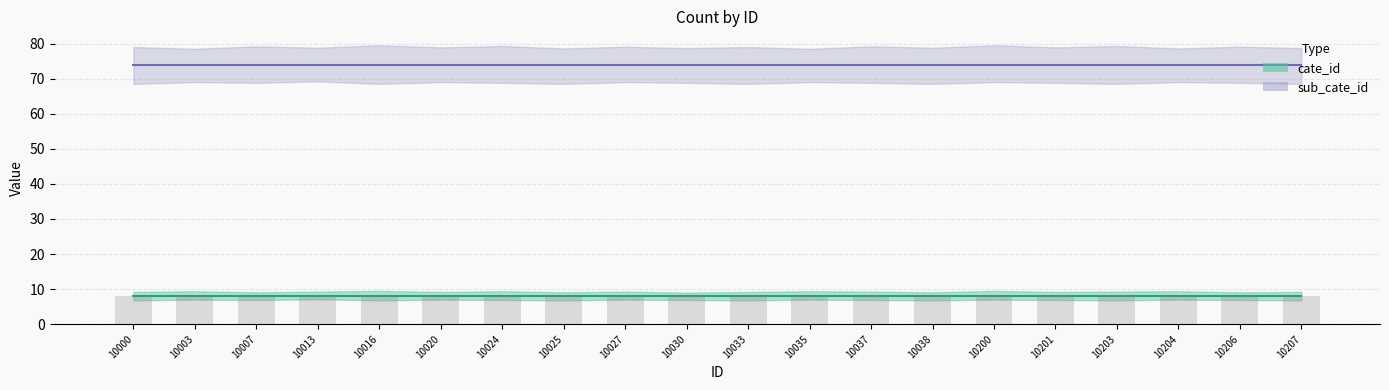

What is the value of the cate_id (bar) bar at the 6th from the left?

8